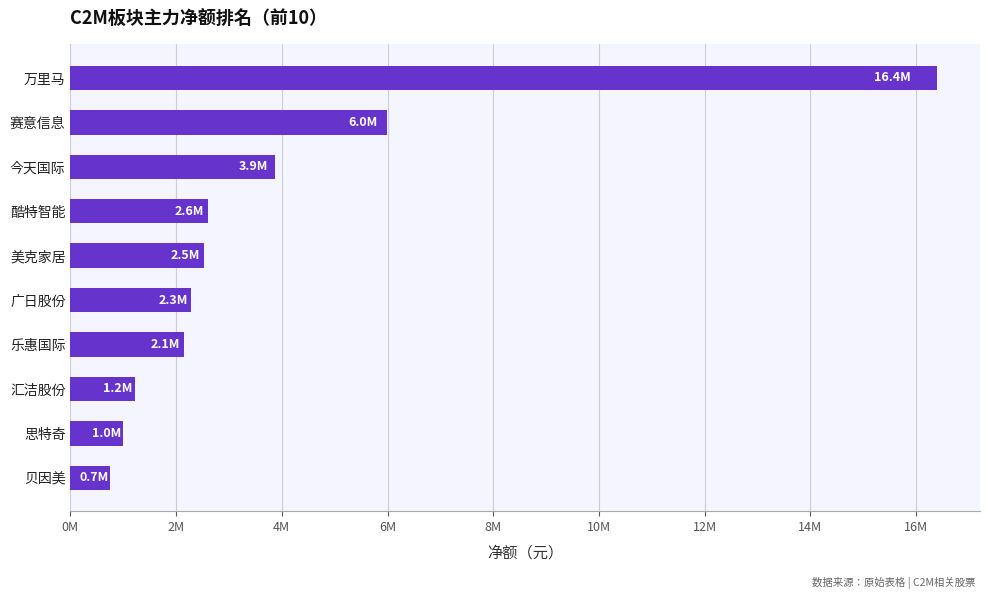

What is the sum of all values?

38767959